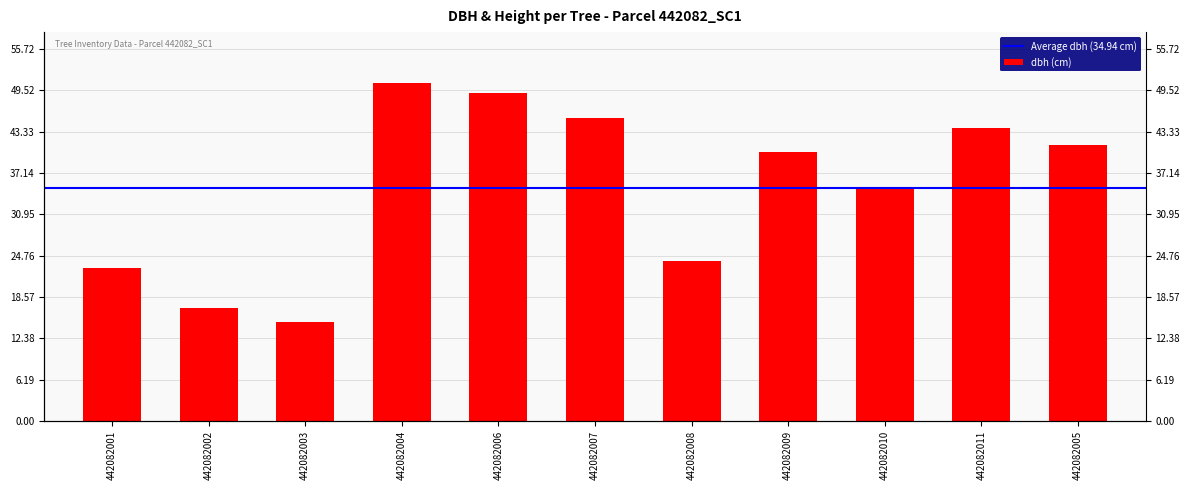

Rank the categories by value from highest to lowest.

442082004, 442082006, 442082007, 442082011, 442082005, 442082009, 442082010, 442082008, 442082001, 442082002, 442082003